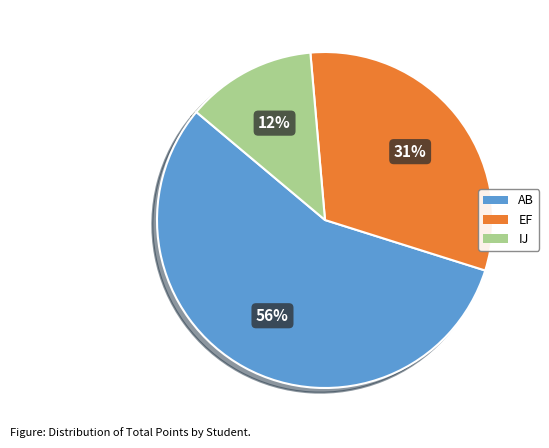

Is the sum of EF and AB greater than half?

Yes